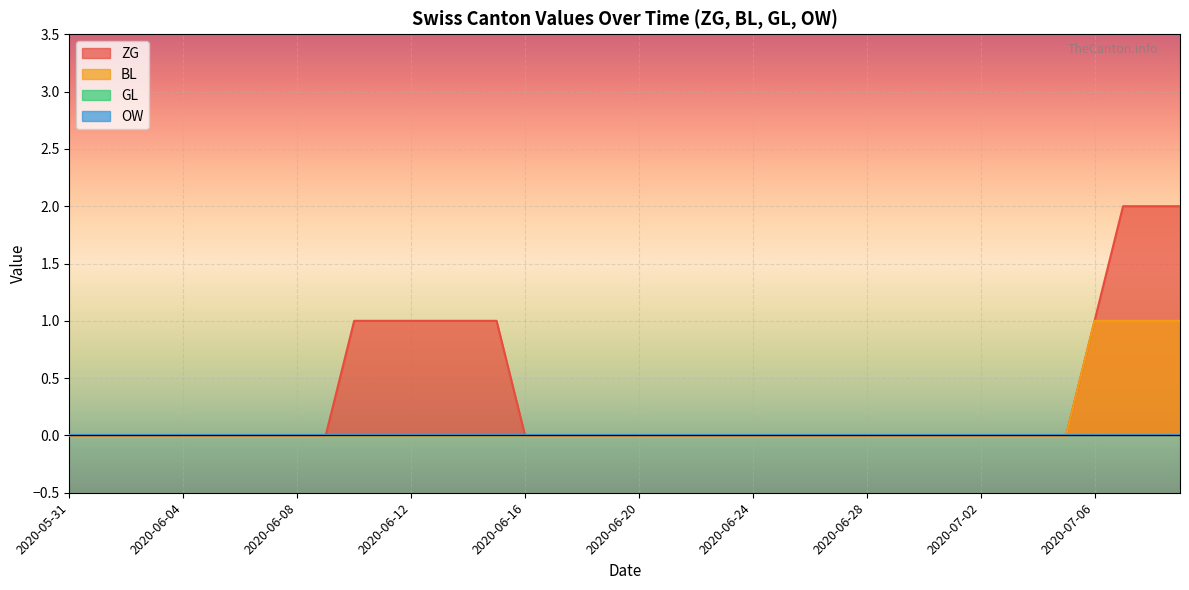

Which series has the largest range (max minus min)?

ZG